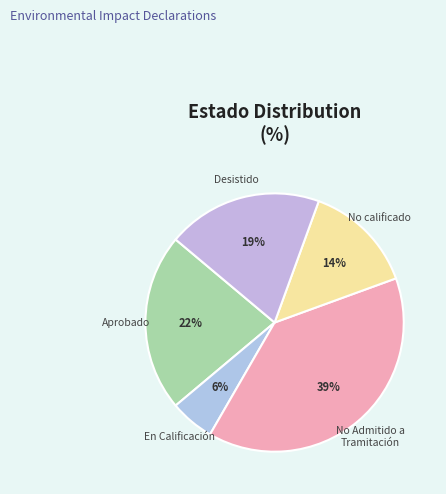

The Desistido slice represents 9% of the pie. True or false?

False